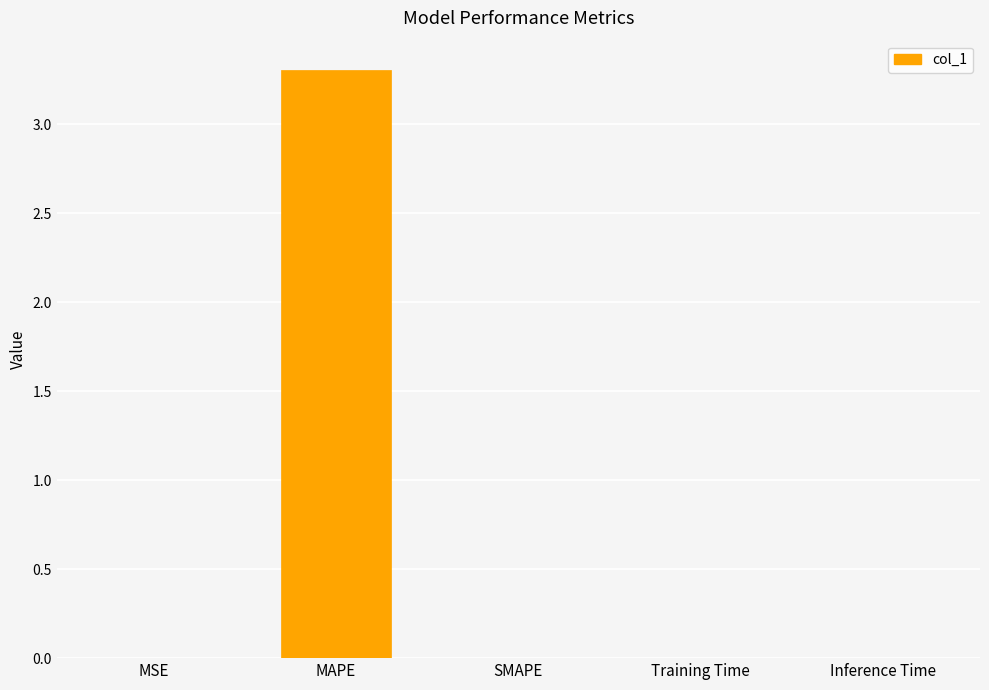

What is the sum of the values at MAPE and Inference Time?

3.3